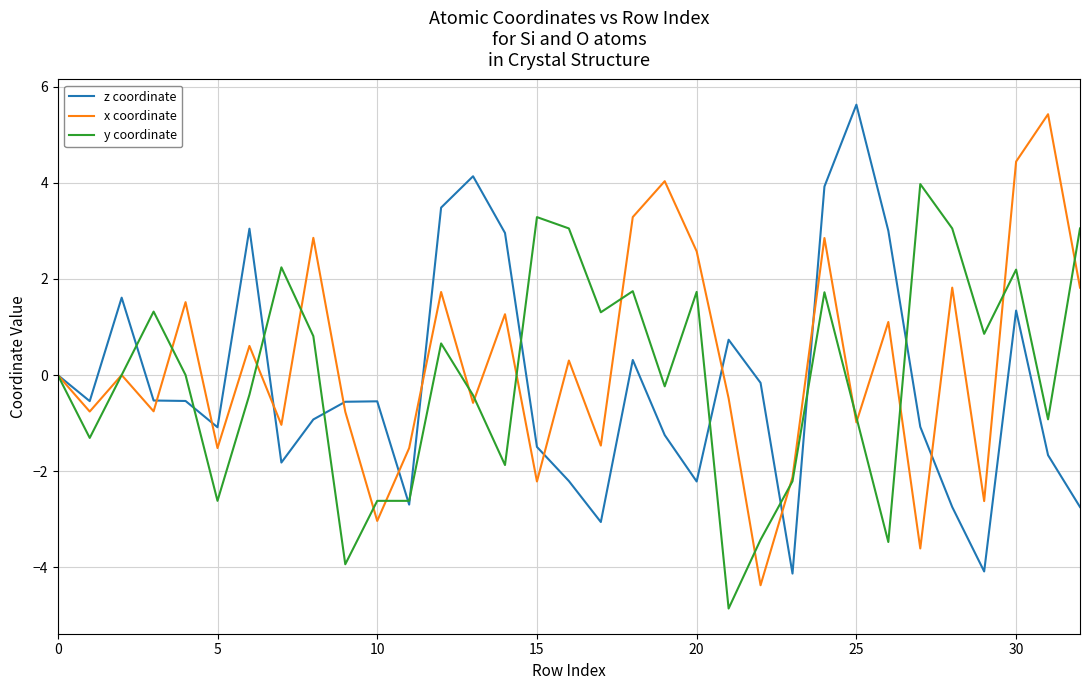

What is the lowest value of the z coordinate series?

-4.1